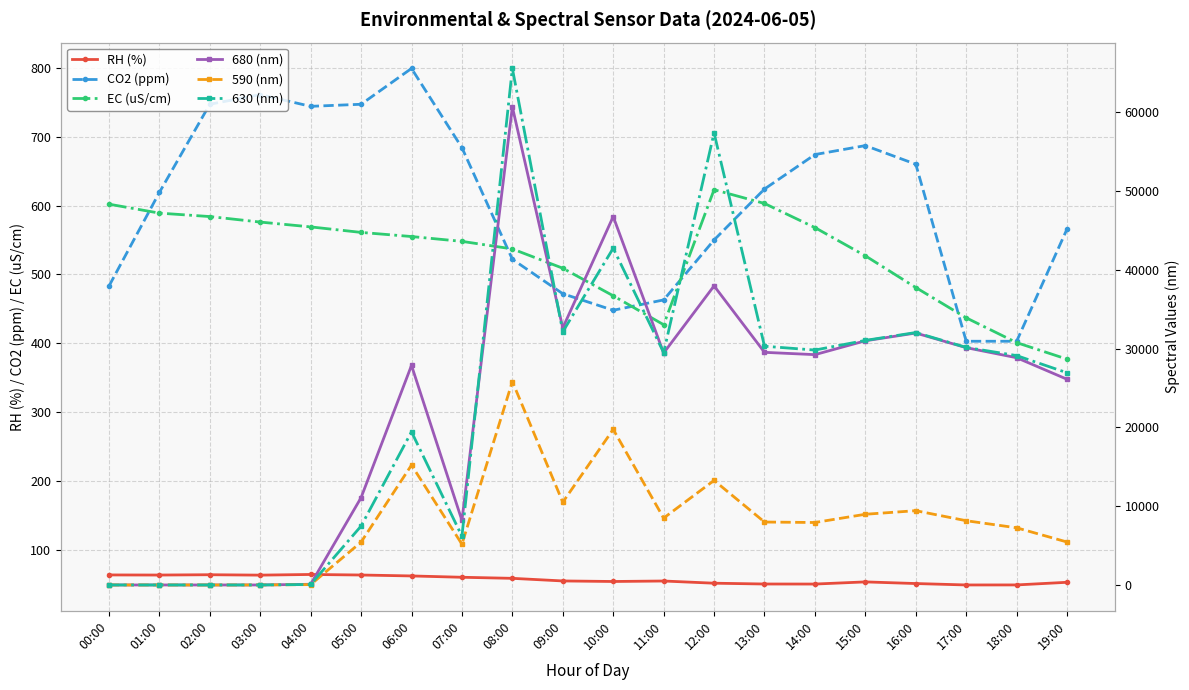

Reading right to left, what are all the values shown in this chart?

RH (%): 19:00=53.1	18:00=49.3	17:00=49.2	16:00=51.3	15:00=53.7	14:00=50.5	13:00=50.6	12:00=51.8	11:00=55.0	10:00=54.3	09:00=55.1	08:00=58.9	07:00=60.4	06:00=62.3	05:00=63.7	04:00=64.5	03:00=63.5	02:00=64.1	01:00=63.6	00:00=63.8
CO2 (ppm): 19:00=566.0	18:00=403.0	17:00=403.0	16:00=660.0	15:00=687.0	14:00=674.0	13:00=624.0	12:00=550.0	11:00=463.0	10:00=448.0	09:00=472.0	08:00=522.0	07:00=684.0	06:00=799.0	05:00=747.0	04:00=744.0	03:00=761.0	02:00=747.0	01:00=619.0	00:00=483.0
EC (uS/cm): 19:00=377.0	18:00=401.0	17:00=437.0	16:00=481.0	15:00=527.0	14:00=568.0	13:00=603.0	12:00=623.0	11:00=427.0	10:00=469.0	09:00=509.0	08:00=537.0	07:00=548.0	06:00=555.0	05:00=561.0	04:00=569.0	03:00=576.0	02:00=584.0	01:00=589.0	00:00=602.0
680 (nm): 19:00=26098.0	18:00=28832.0	17:00=30109.0	16:00=31964.0	15:00=30981.0	14:00=29222.0	13:00=29516.0	12:00=37947.0	11:00=29427.0	10:00=46741.0	09:00=32611.0	08:00=60662.0	07:00=8187.0	06:00=27858.0	05:00=11079.0	04:00=86.0	03:00=0.0	02:00=0.0	01:00=0.0	00:00=0.0
590 (nm): 19:00=5448.0	18:00=7252.0	17:00=8151.0	16:00=9425.0	15:00=8970.0	14:00=7925.0	13:00=7984.0	12:00=13263.0	11:00=8486.0	10:00=19740.0	09:00=10501.0	08:00=25812.0	07:00=5175.0	06:00=15208.0	05:00=5434.0	04:00=46.0	03:00=0.0	02:00=0.0	01:00=0.0	00:00=0.0
630 (nm): 19:00=26922.0	18:00=29102.0	17:00=30141.0	16:00=32029.0	15:00=31029.0	14:00=29804.0	13:00=30290.0	12:00=57356.0	11:00=29488.0	10:00=42723.0	09:00=32124.0	08:00=65535.0	07:00=6188.0	06:00=19429.0	05:00=7472.0	04:00=60.0	03:00=0.0	02:00=0.0	01:00=0.0	00:00=0.0